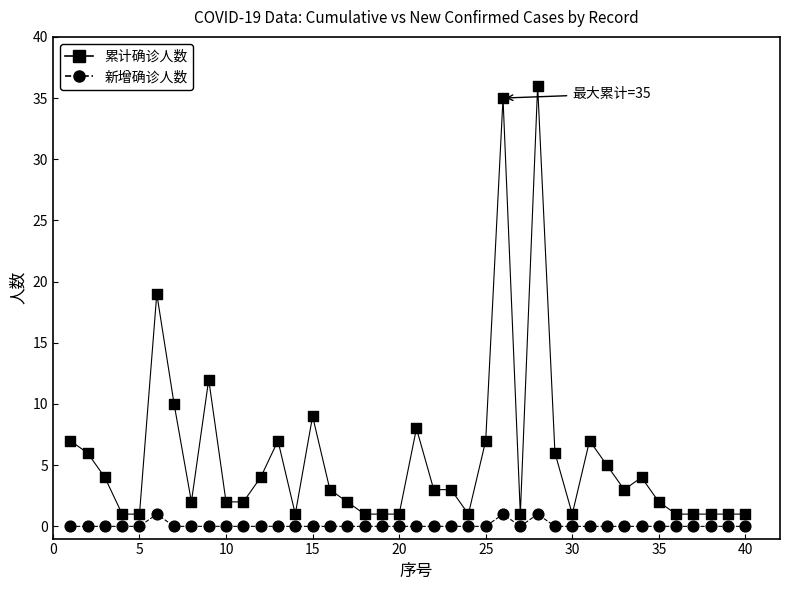

How many data points are displayed?

80